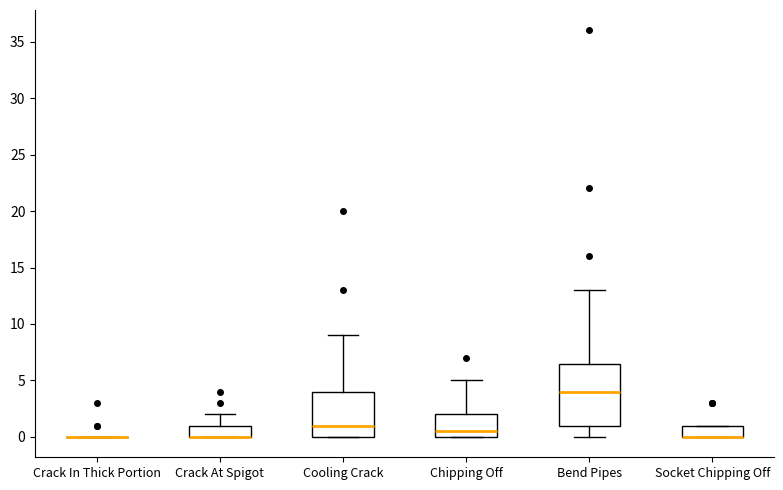

Where is the upper edge of the box for Chipping Off on the y-axis? The values are not printed on the chart, so give them approximately, as read against the axis.

2.0